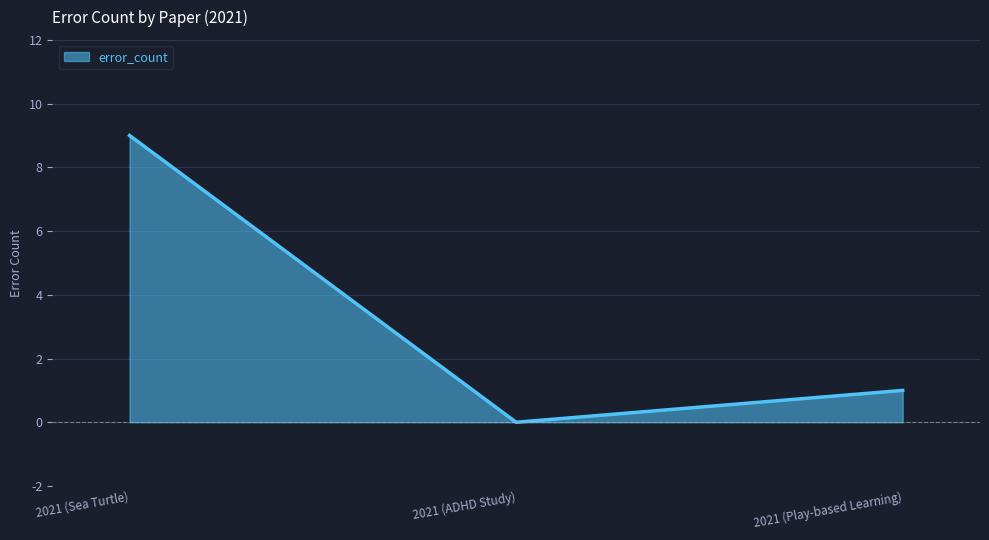

What position from the right is 2021 (Sea Turtle)?

3